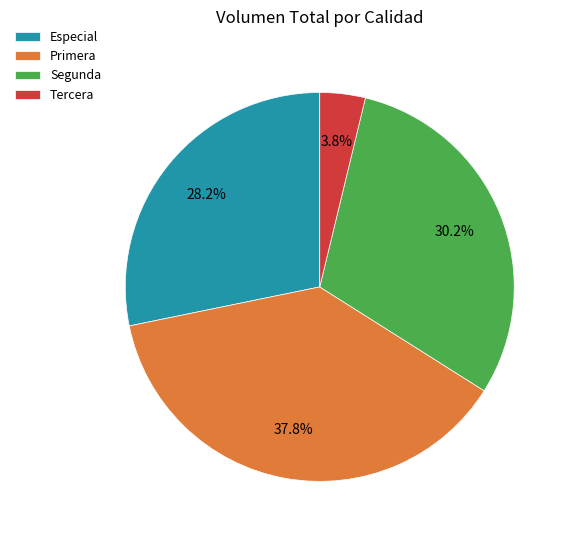

Rank the categories by value from highest to lowest.

Primera, Segunda, Especial, Tercera